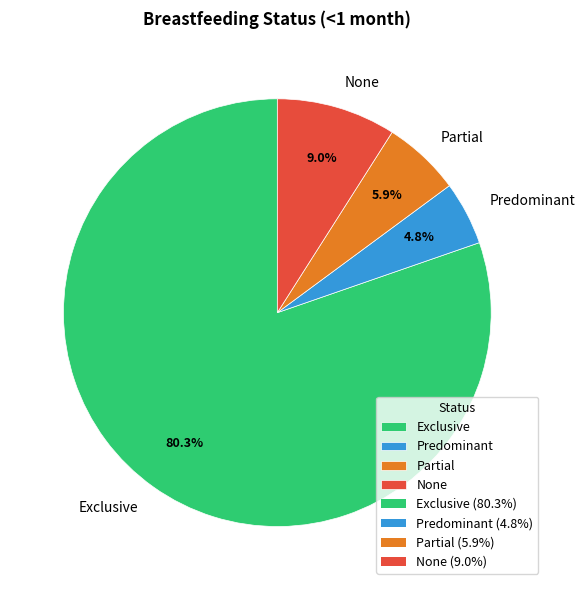

To the nearest percent, what is the combined percentage of None and Partial?

15%